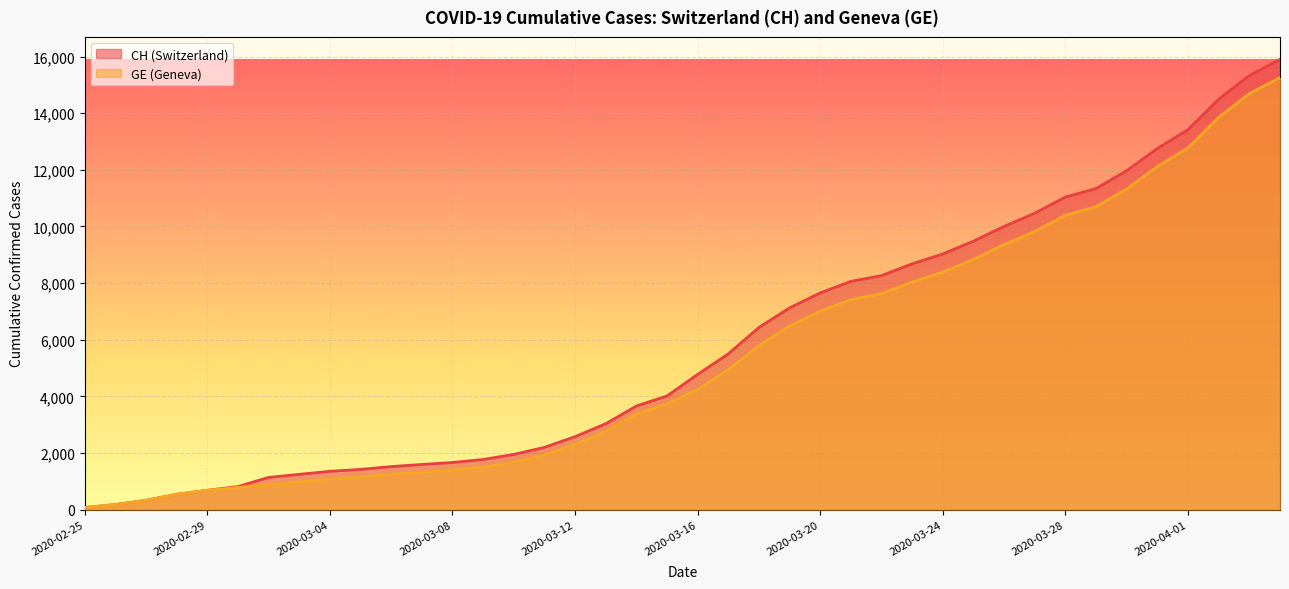

What is the approximate value of GE at 2020-03-31, to the nearest 50?

12100